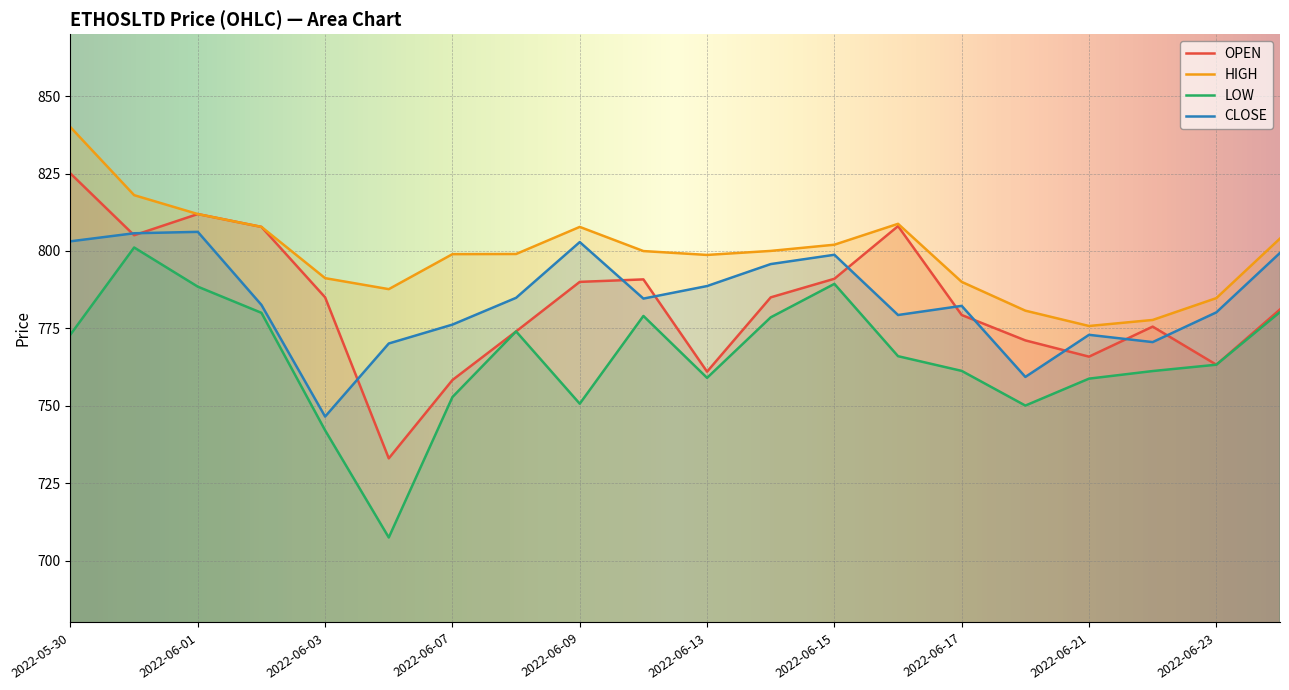

Reading left to right, transcribe all the data shown in this chart.

OPEN: 825.0	805.0	811.9	807.8	785.0	733.0	758.3	774.0	790.0	790.8	761.0	785.0	791.0	808.0	779.3	771.1	765.9	775.5	763.2	781.1
HIGH: 840.0	818.0	811.9	807.8	791.2	787.6	799.0	799.0	807.8	800.0	798.7	800.0	802.0	808.8	790.0	780.7	775.8	777.7	784.8	804.0
LOW: 773.0	801.1	788.5	780.0	742.0	707.5	752.8	774.0	750.6	779.0	759.0	778.5	789.4	766.0	761.2	750.0	758.8	761.2	763.2	780.2
CLOSE: 803.1	805.7	806.1	782.5	746.5	770.1	776.2	784.9	802.9	784.6	788.6	795.8	798.8	779.3	782.2	759.3	772.9	770.5	780.1	799.4